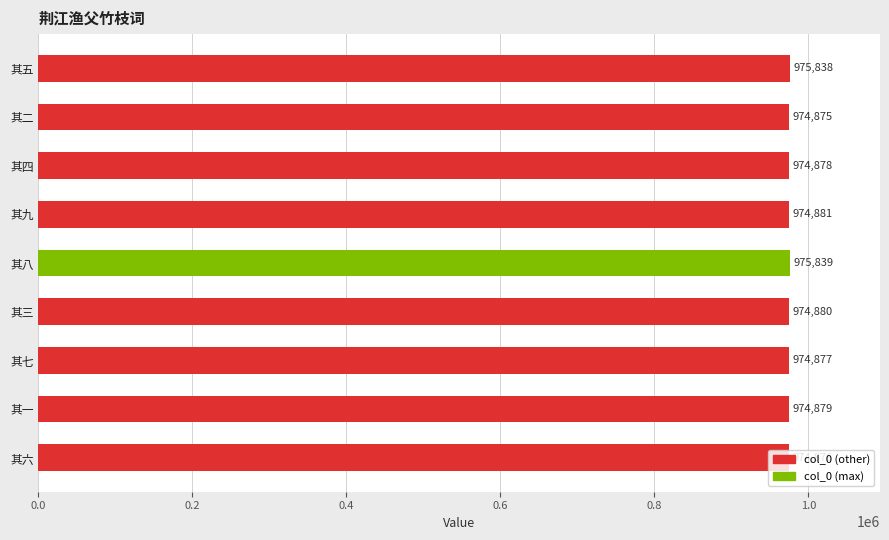

How many data points are less than 974879?

4